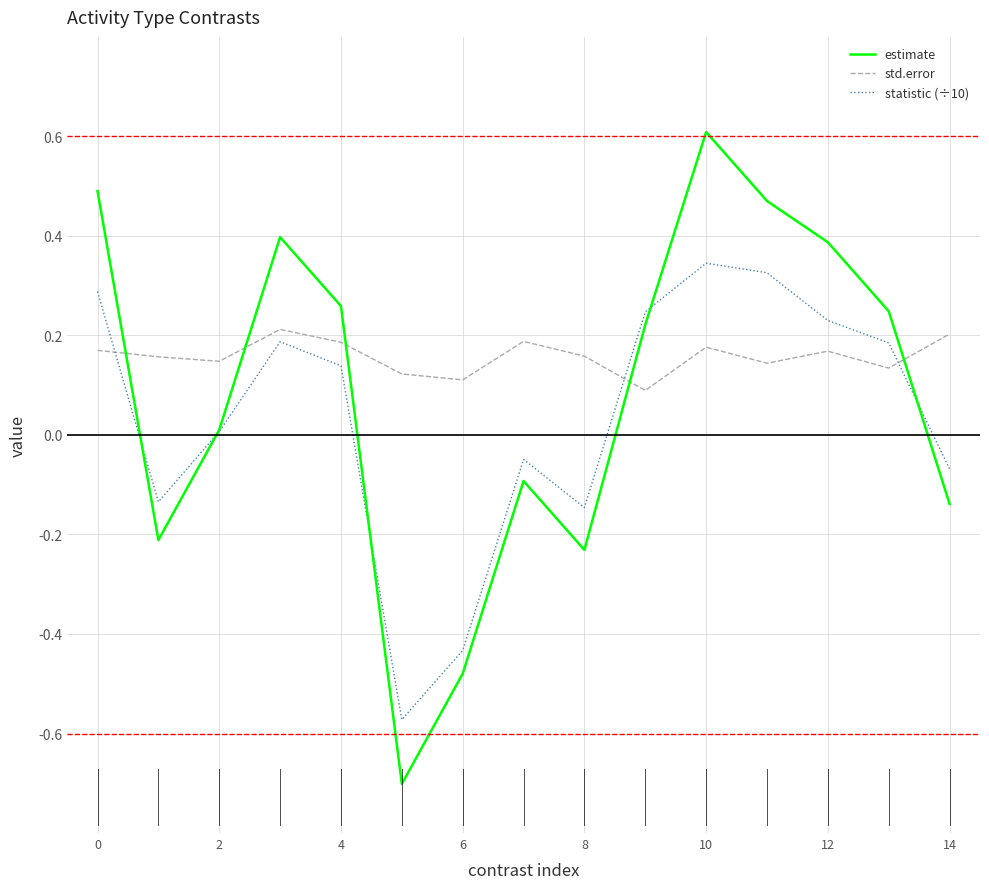

List the series in order of their peak value, lowest first.

std.error, statistic (÷10), estimate